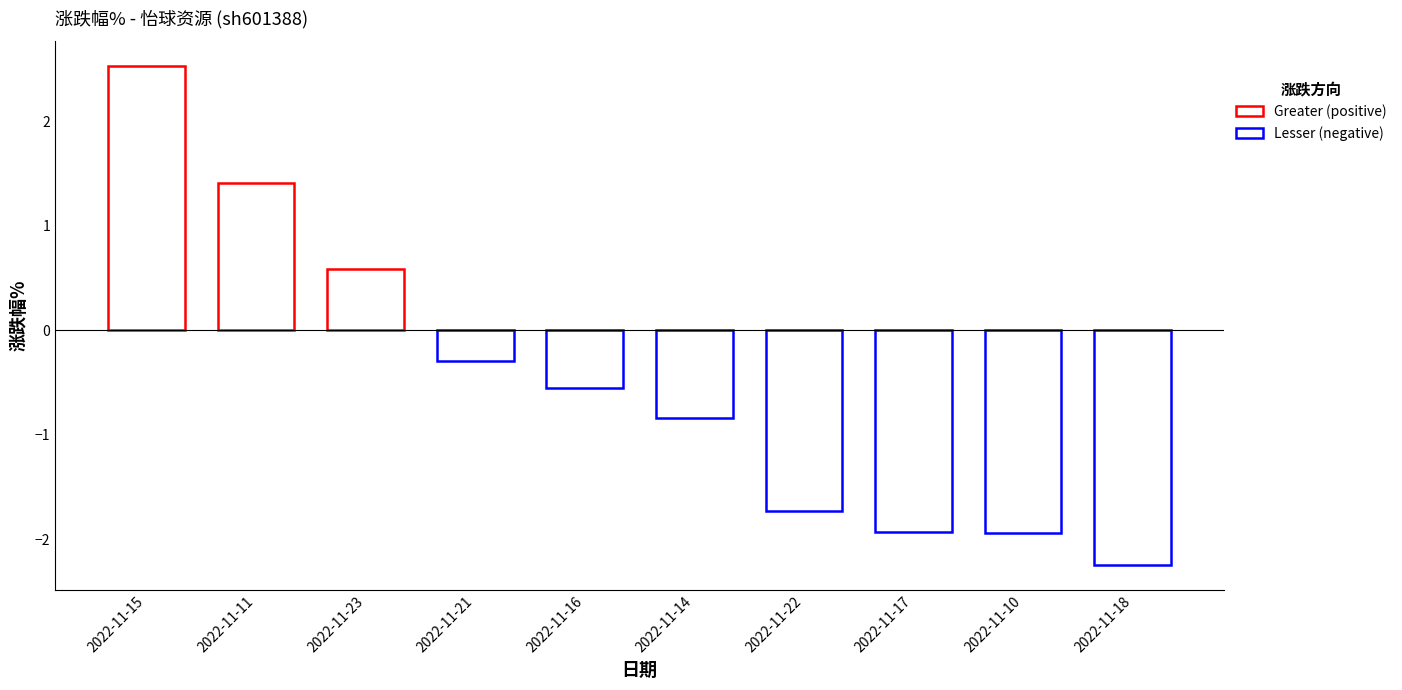

What is the minimum value shown in the chart?

-2.2